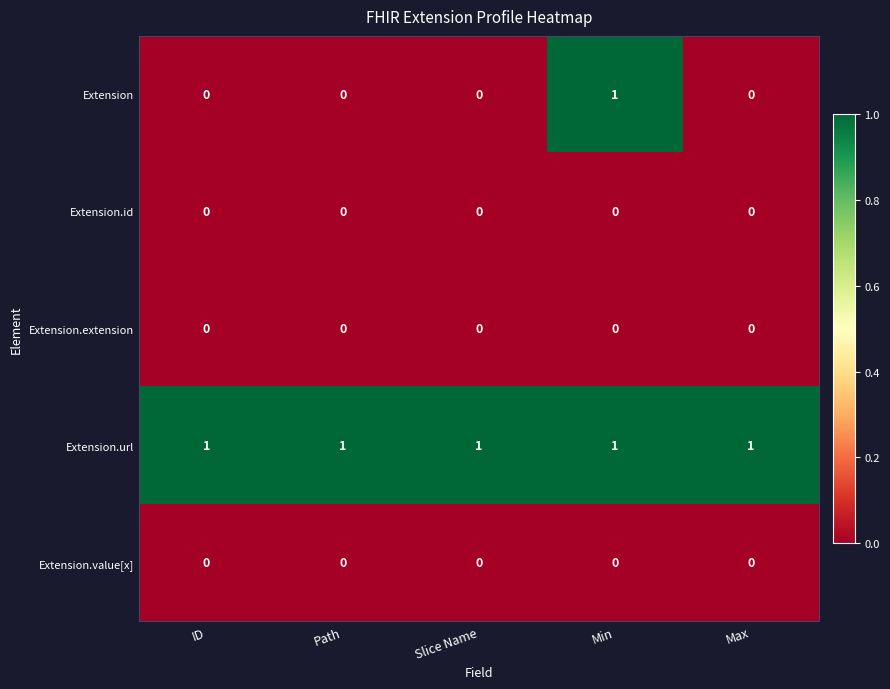

Reading left to right, list all the values displayed in this chart.

Extension: ID=0	Path=0	Slice Name=0	Min=1	Max=0
Extension.id: ID=0	Path=0	Slice Name=0	Min=0	Max=0
Extension.extension: ID=0	Path=0	Slice Name=0	Min=0	Max=0
Extension.url: ID=1	Path=1	Slice Name=1	Min=1	Max=1
Extension.value[x]: ID=0	Path=0	Slice Name=0	Min=0	Max=0